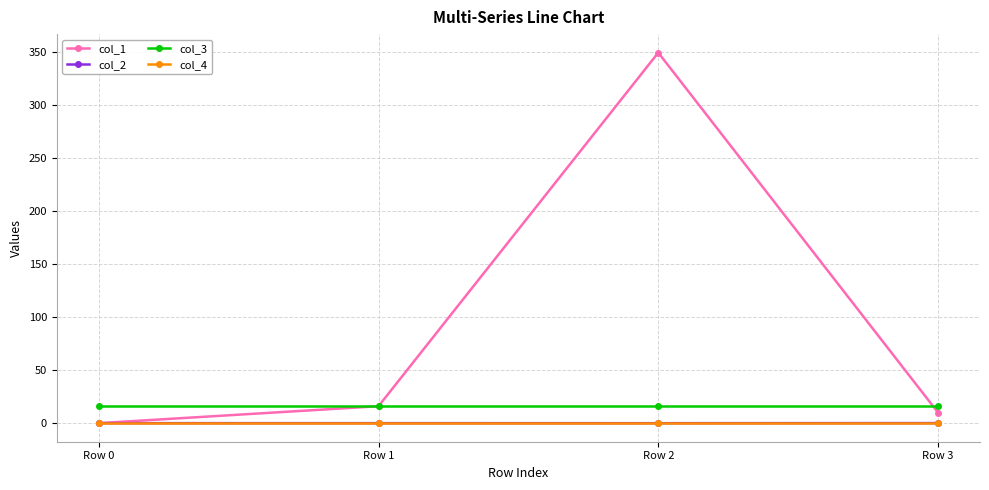

Which category has the highest value in the col_1 series?

Row 2